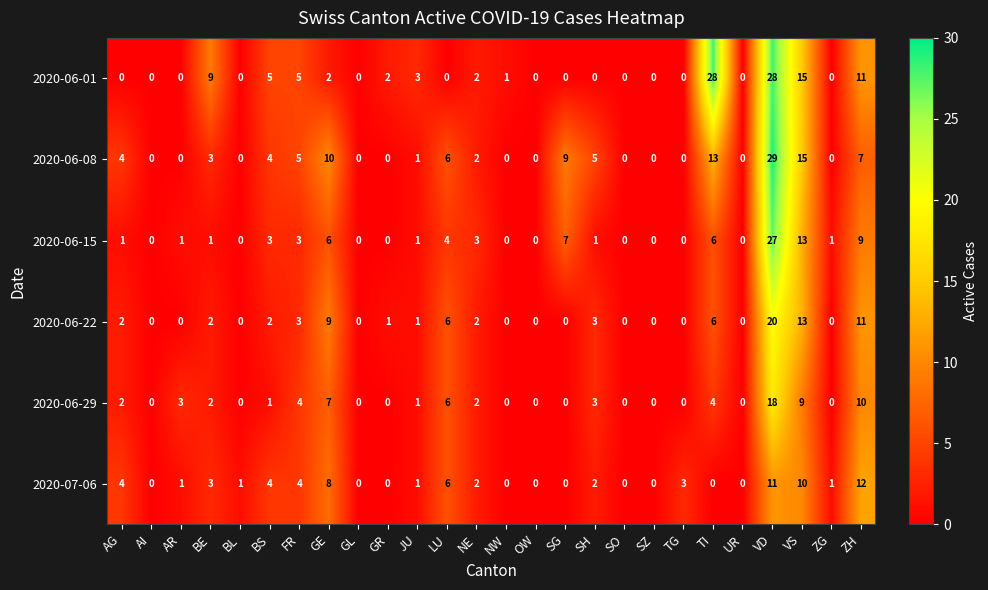

At which label does 2020-06-29 reach its peak?

VD